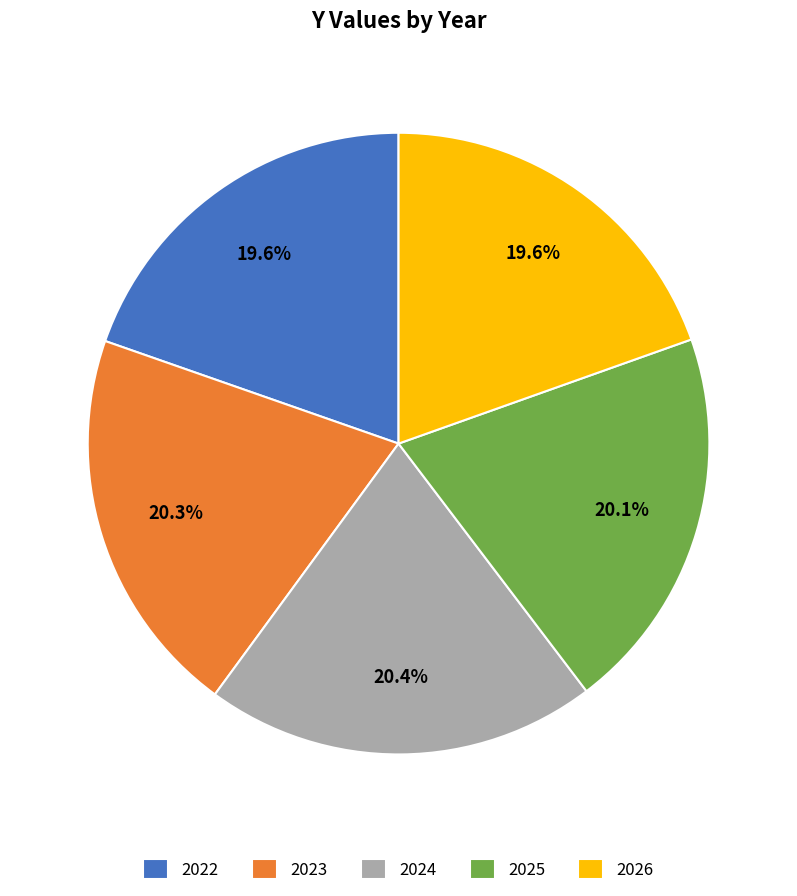

To the nearest percent, what percentage of the pie is 2022?

20%